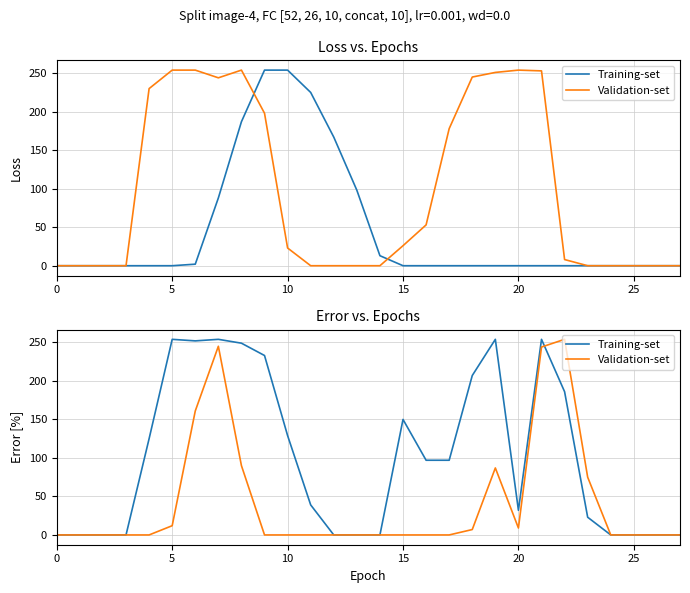

The value of Validation-set at 27 is 97. True or false?

False